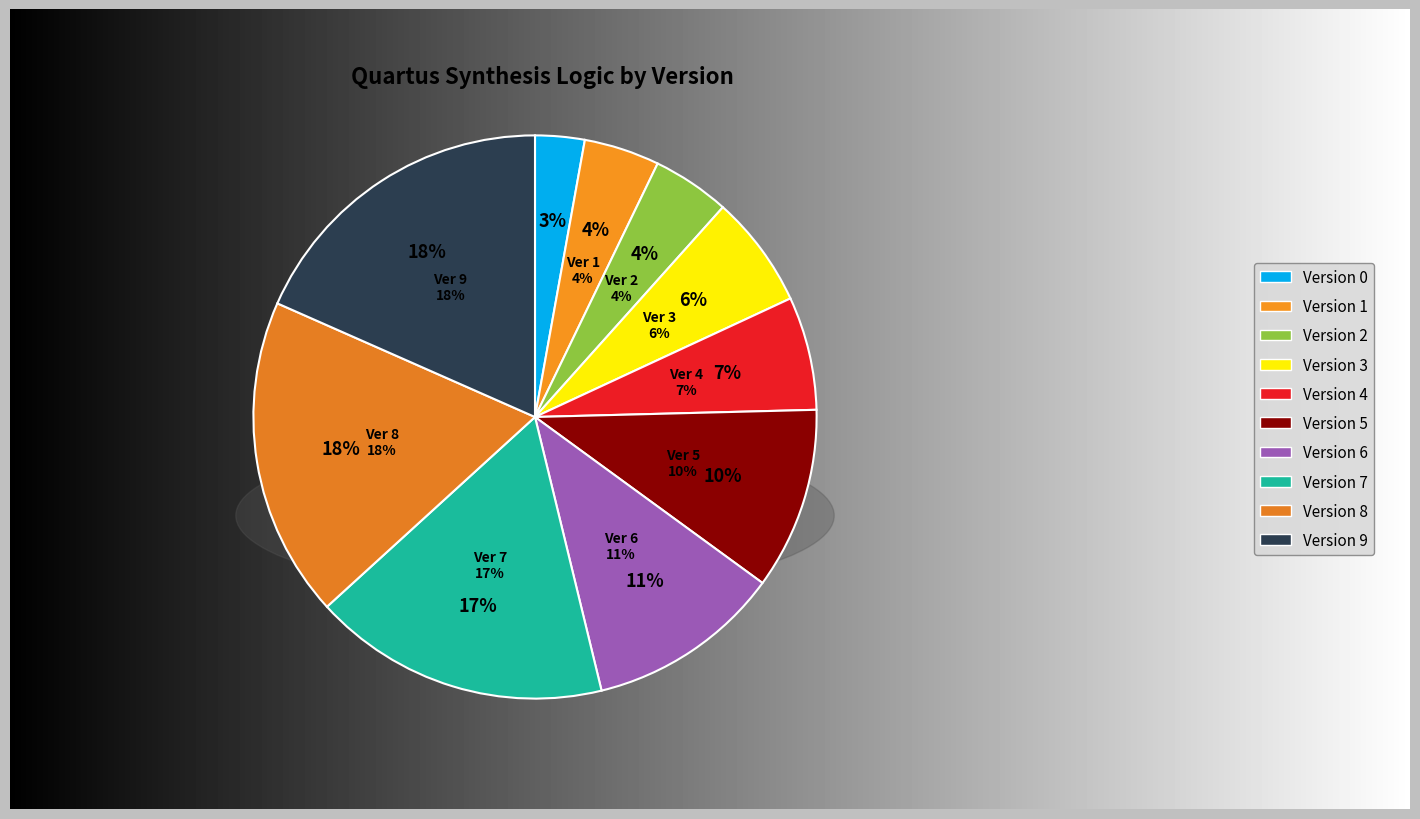

Rank the categories by value from lowest to highest.

0, 1, 2, 3, 4, 5, 6, 7, 8, 9